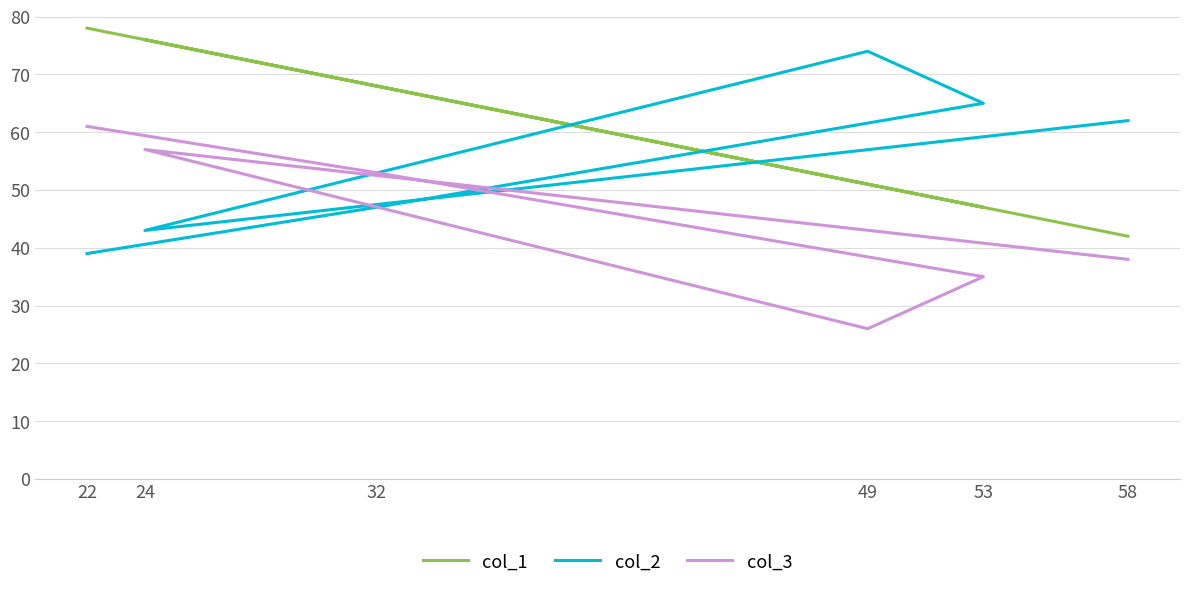

How many data points in col_2 are less than 62?

3